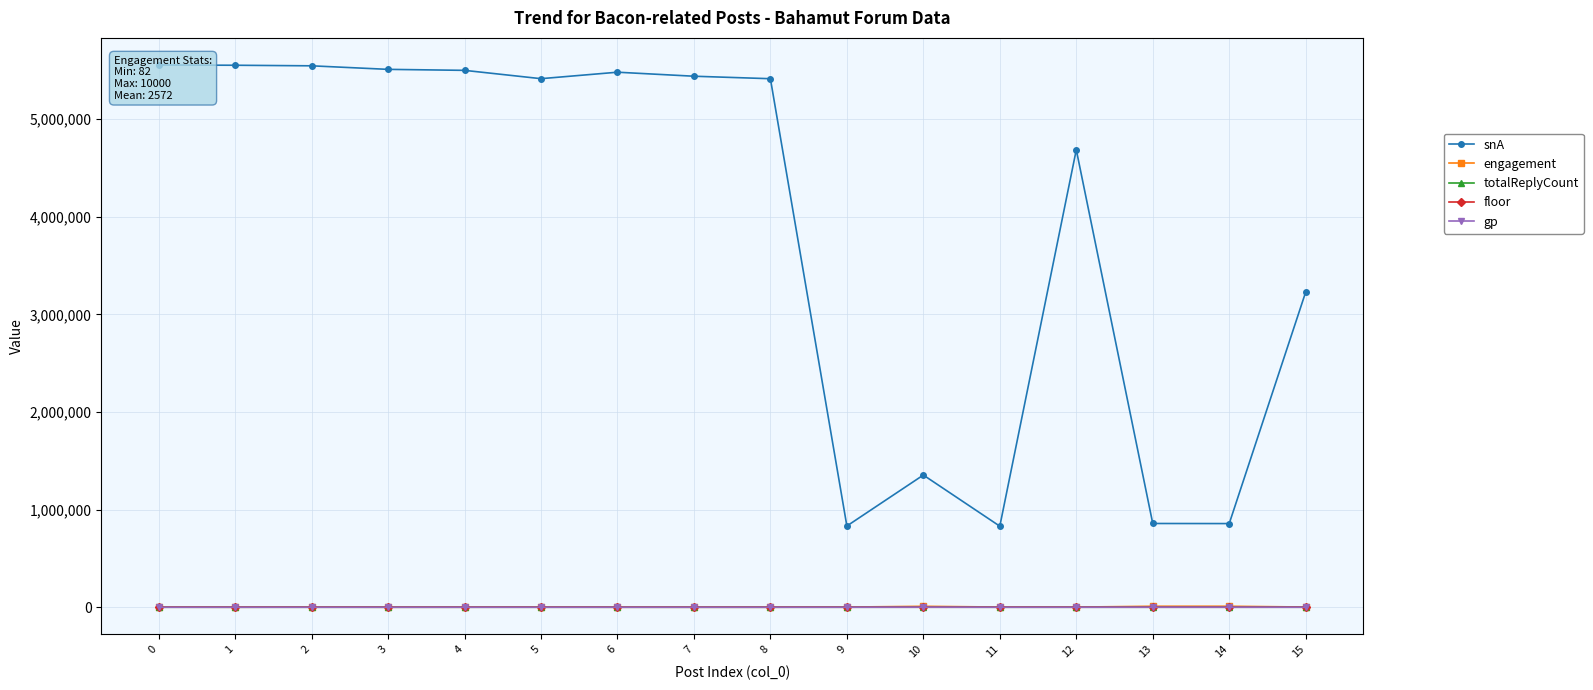

Is it true that floor equals 43 at 14?

True